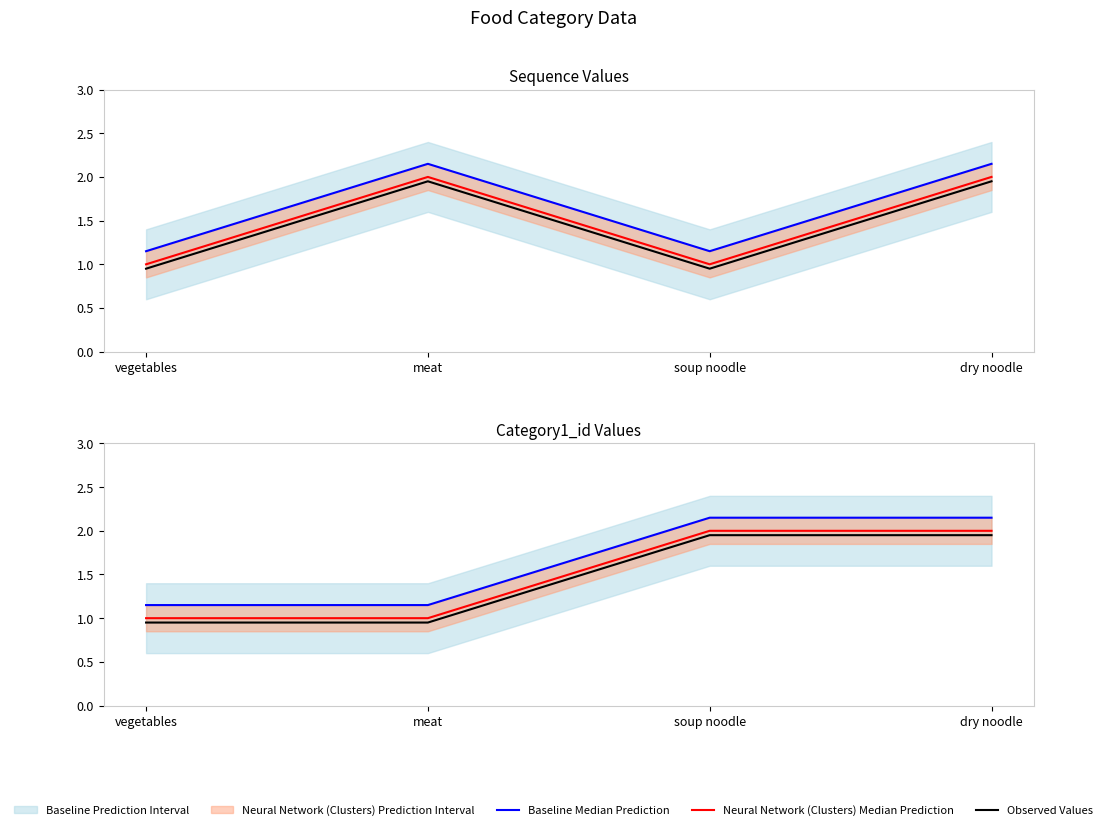

The value of Baseline Median Prediction at dry noodle is 1.5. True or false?

False